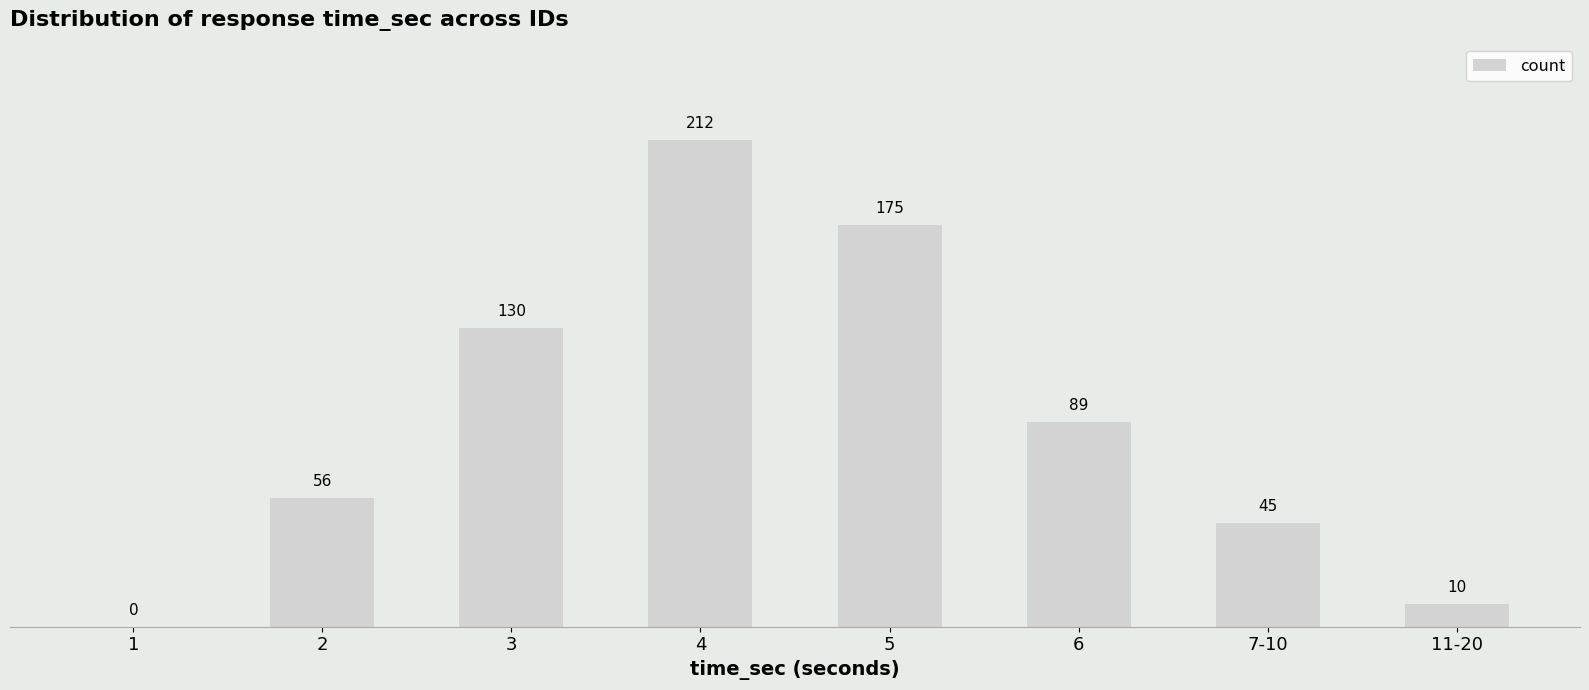

Which category has the highest value across all series?

4